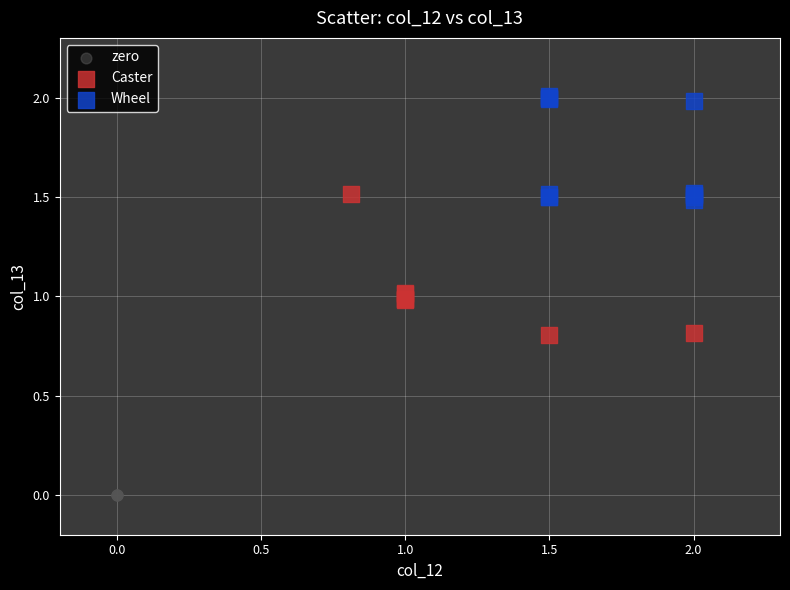

Which series reaches the minimum Y coordinate?

zero